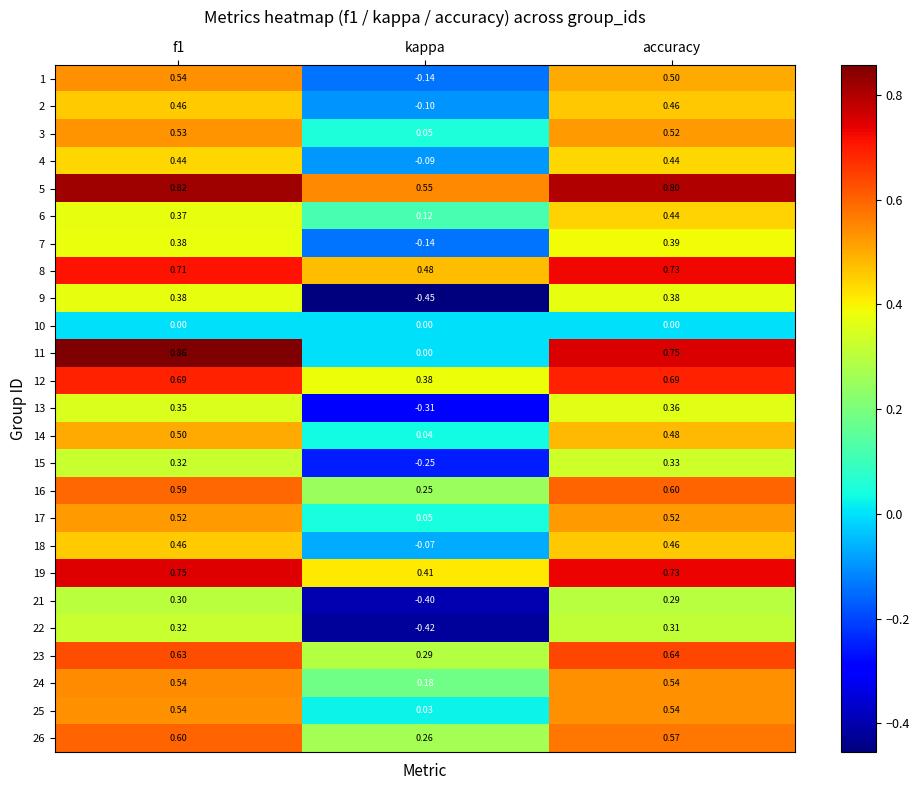

At which label does 18 reach its minimum?

kappa